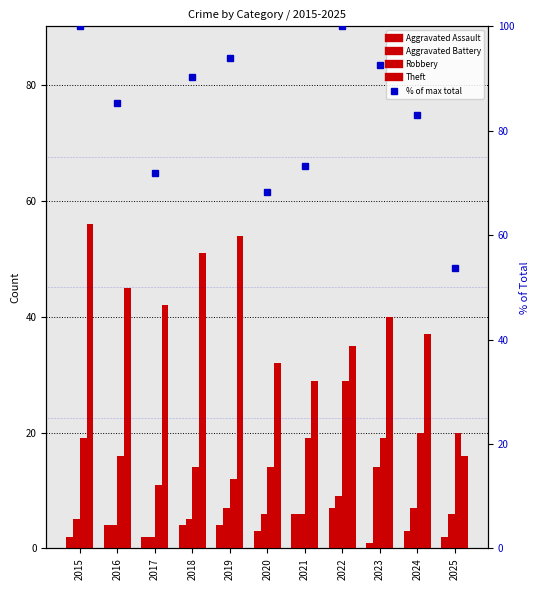

Reading left to right, transcribe all the data shown in this chart.

Aggravated Assault: 2015=2.0	2016=4.0	2017=2.0	2018=4.0	2019=4.0	2020=3.0	2021=6.0	2022=7.0	2023=1.0	2024=3.0	2025=2.0
Aggravated Battery: 2015=5.0	2016=4.0	2017=2.0	2018=5.0	2019=7.0	2020=6.0	2021=6.0	2022=9.0	2023=14.0	2024=7.0	2025=6.0
Robbery: 2015=19.0	2016=16.0	2017=11.0	2018=14.0	2019=12.0	2020=14.0	2021=19.0	2022=29.0	2023=19.0	2024=20.0	2025=20.0
Theft: 2015=56.0	2016=45.0	2017=42.0	2018=51.0	2019=54.0	2020=32.0	2021=29.0	2022=35.0	2023=40.0	2024=37.0	2025=16.0
% of max total: 2015=100.0	2016=85.4	2017=72.0	2018=90.2	2019=93.9	2020=68.3	2021=73.2	2022=100.0	2023=92.7	2024=82.9	2025=53.7